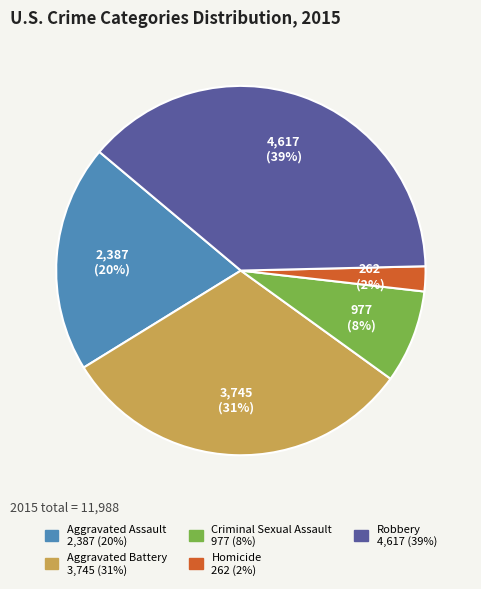

Between Homicide and Aggravated Battery, which is larger?

Aggravated Battery